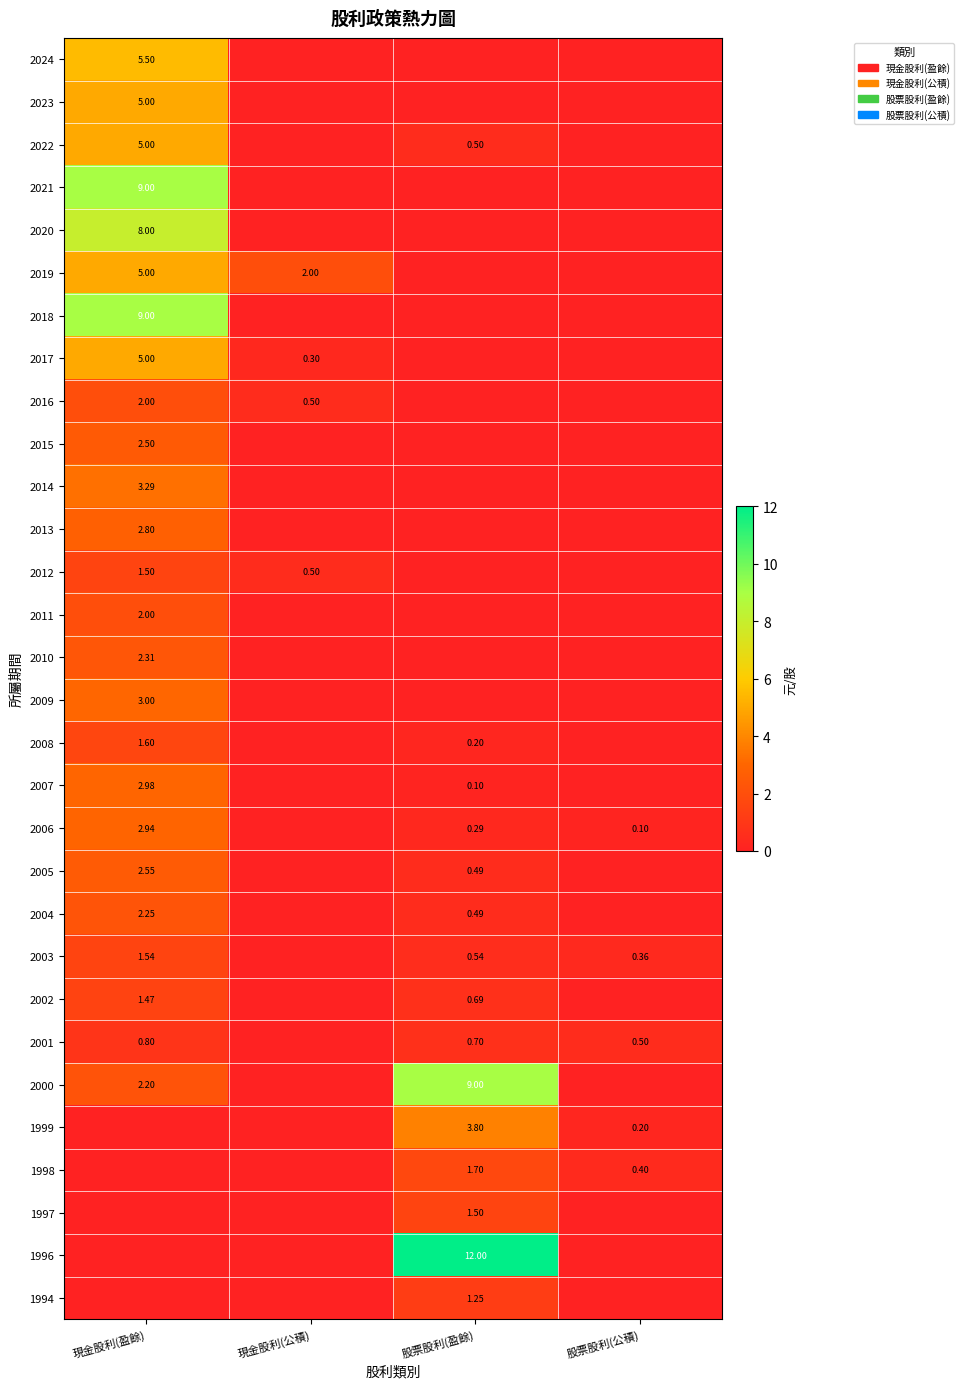

Rank the categories by 2005 value from highest to lowest.

現金股利(盈餘), 股票股利(盈餘), 現金股利(公積), 股票股利(公積)